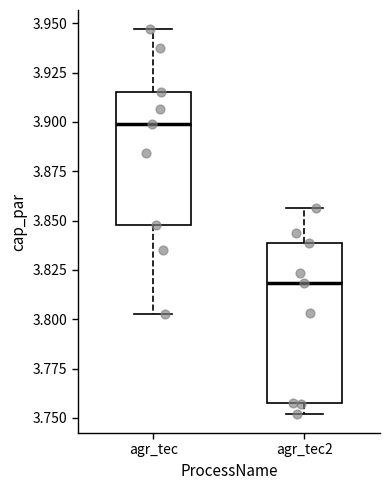

Where does the upper whisker of the box for agr_tec2 end on the y-axis? The values are not printed on the chart, so give them approximately, as read against the axis.

3.855